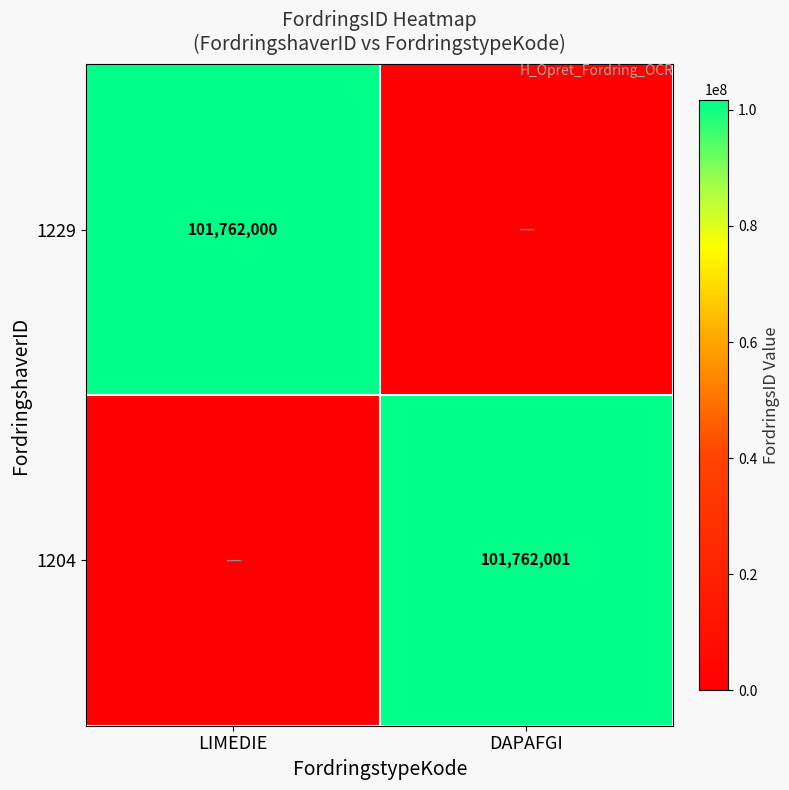

The 1204 series shows 101762001 at DAPAFGI. True or false?

True